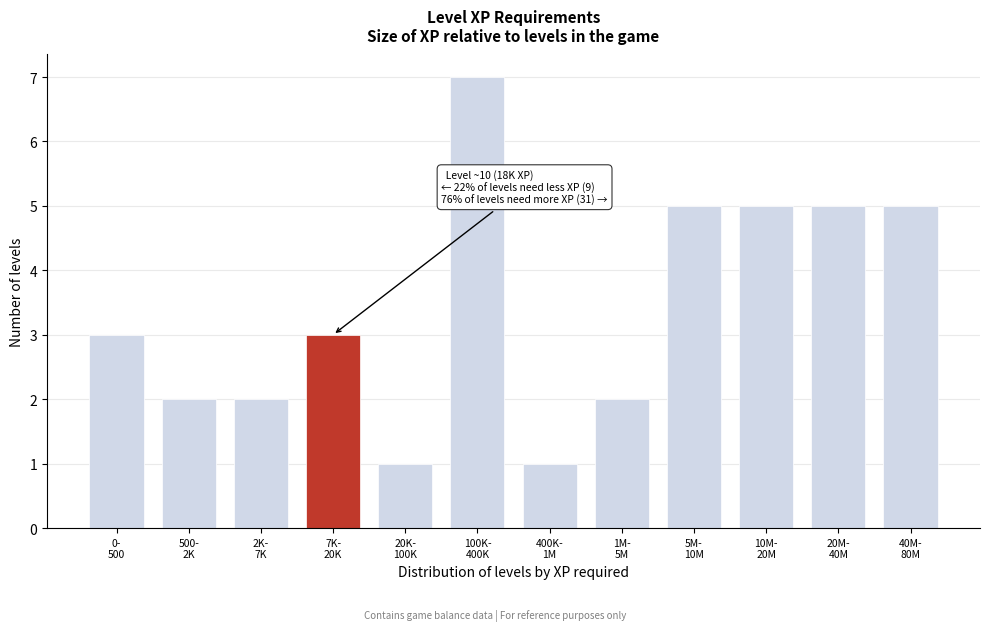

Reading left to right, transcribe all the data shown in this chart.

3	2	2	3	1	7	1	2	5	5	5	5